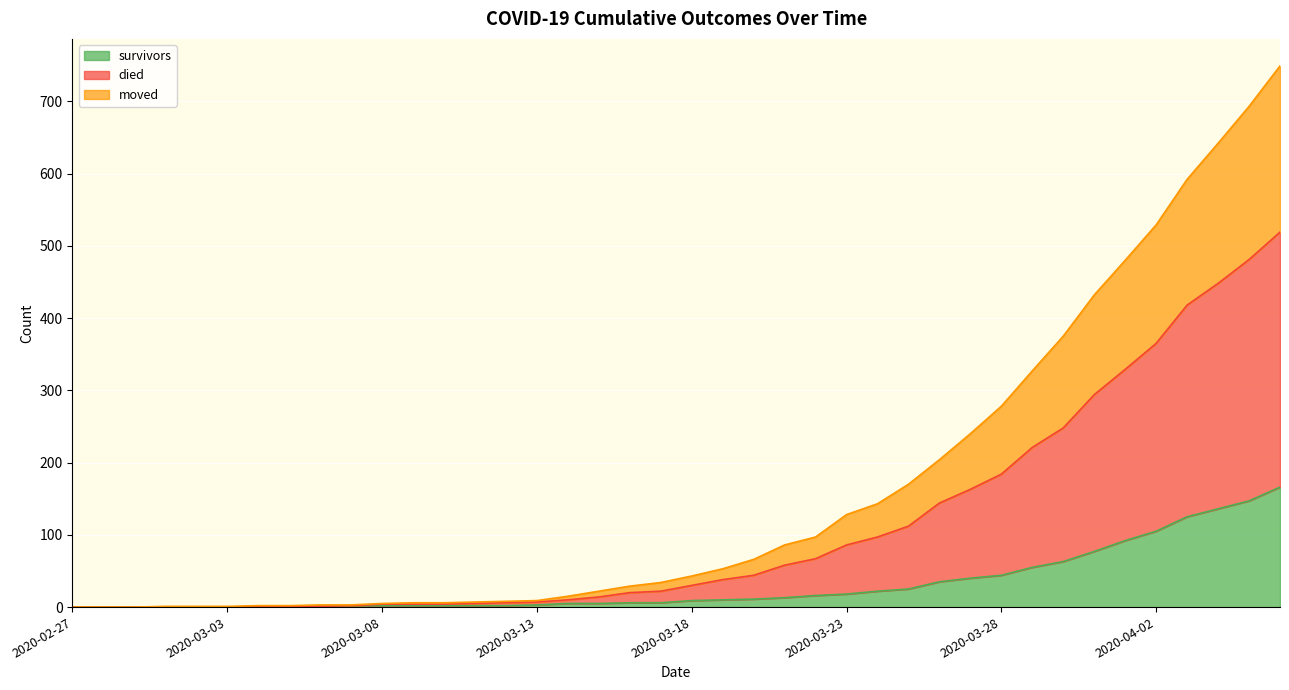

True or false: survivors and moved cross at least once.

False